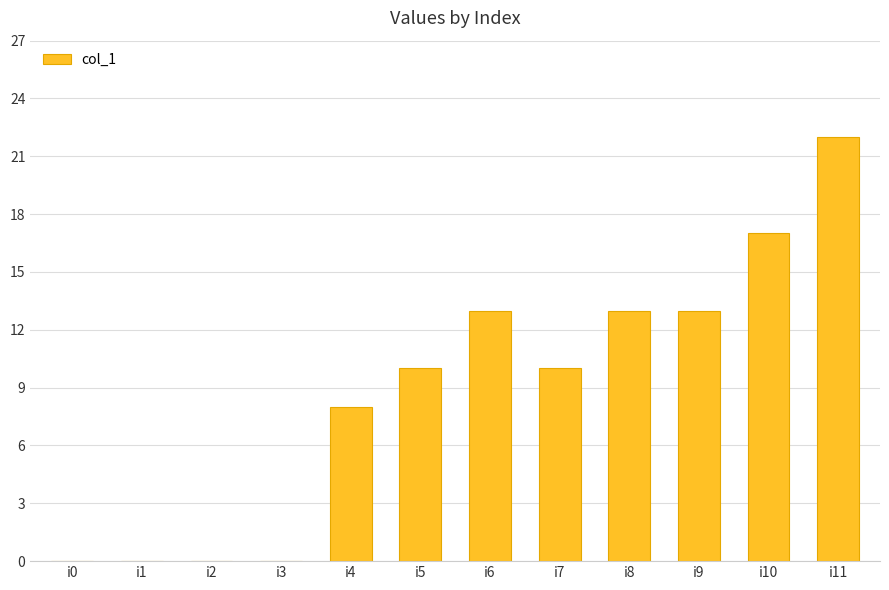

Between i10 and i3, which is larger?

i10